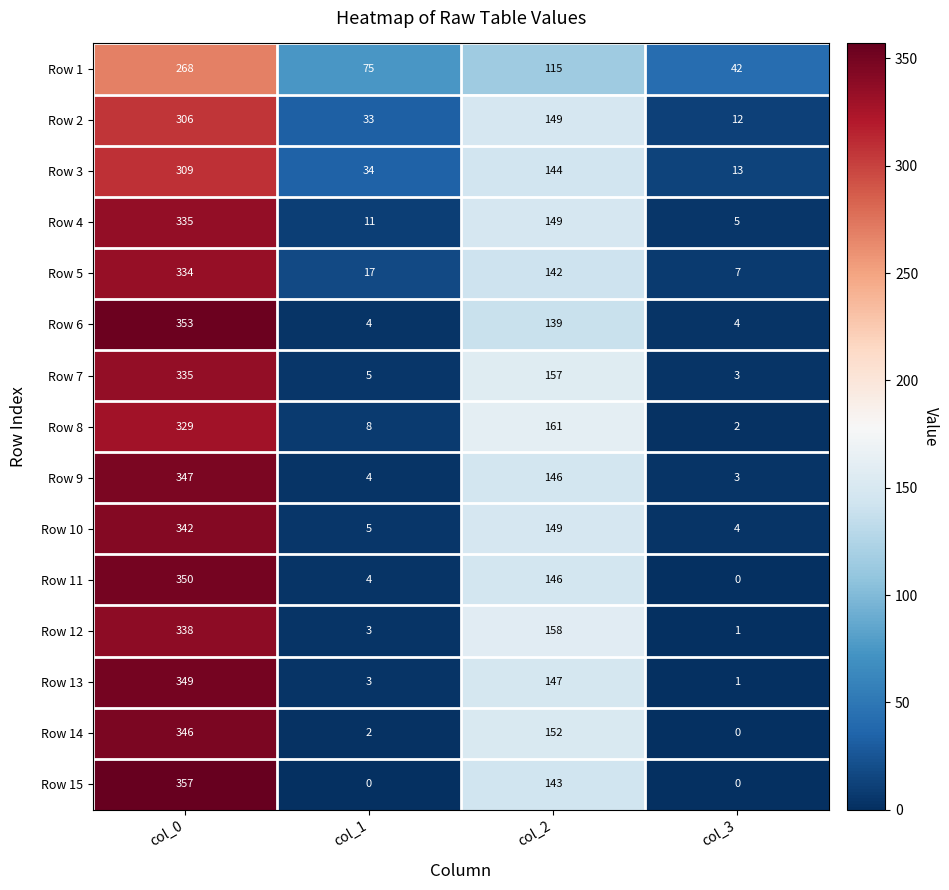

List the labels in order of Row 11 value, smallest first.

col_3, col_1, col_2, col_0